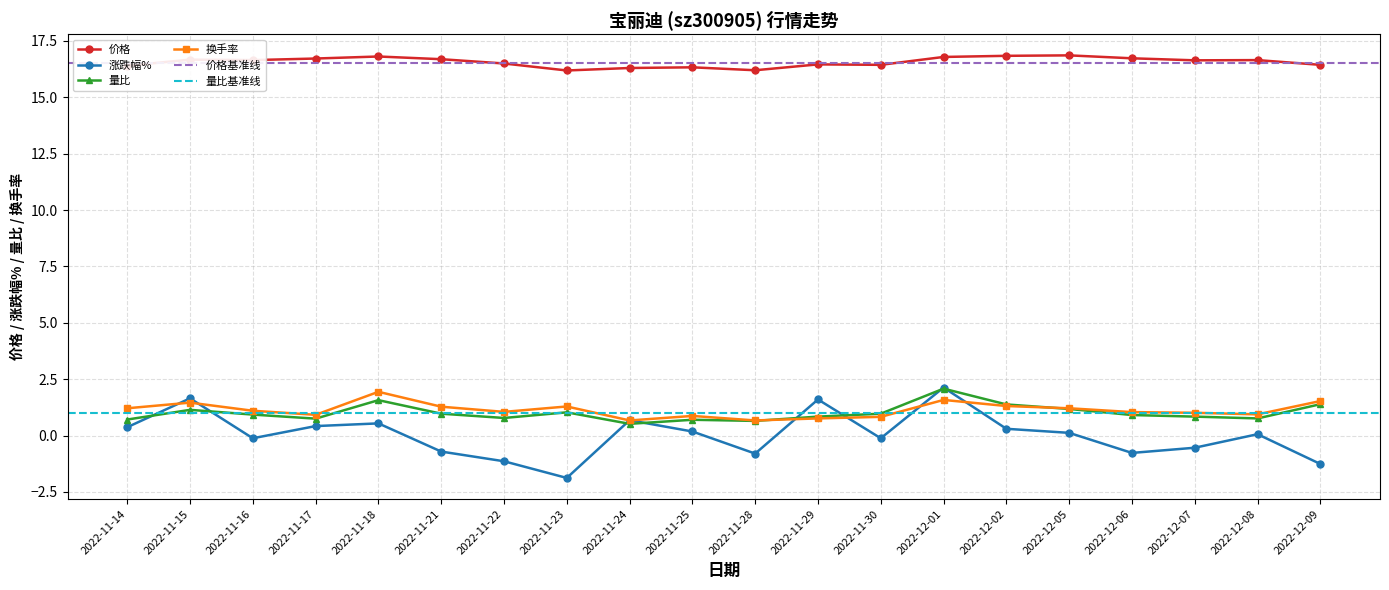

What is the value of the 量比 point at the 8th from the left?

1.0